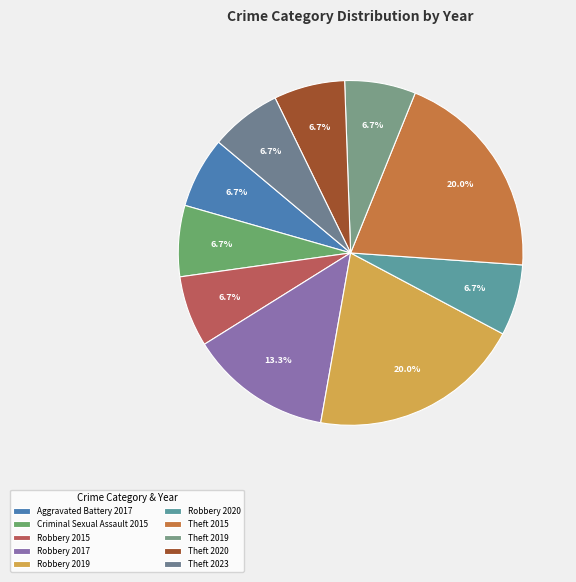

Is the sum of Theft 2015 and Aggravated Battery 2017 greater than half?

No